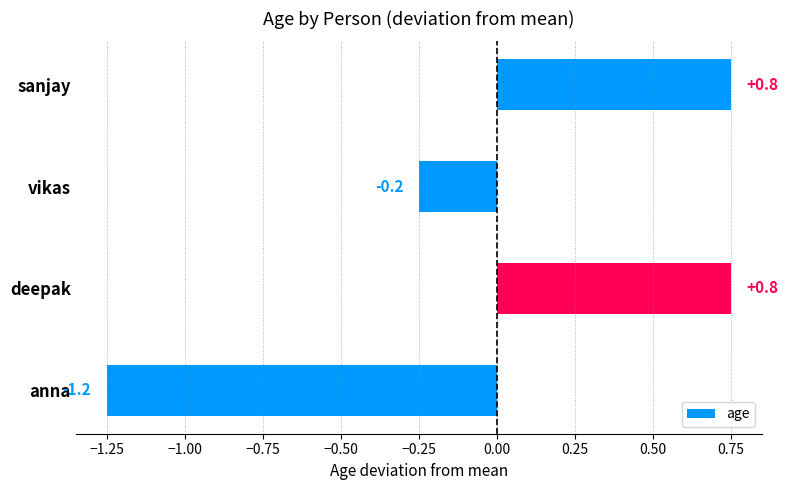

What position from the top is deepak?

3